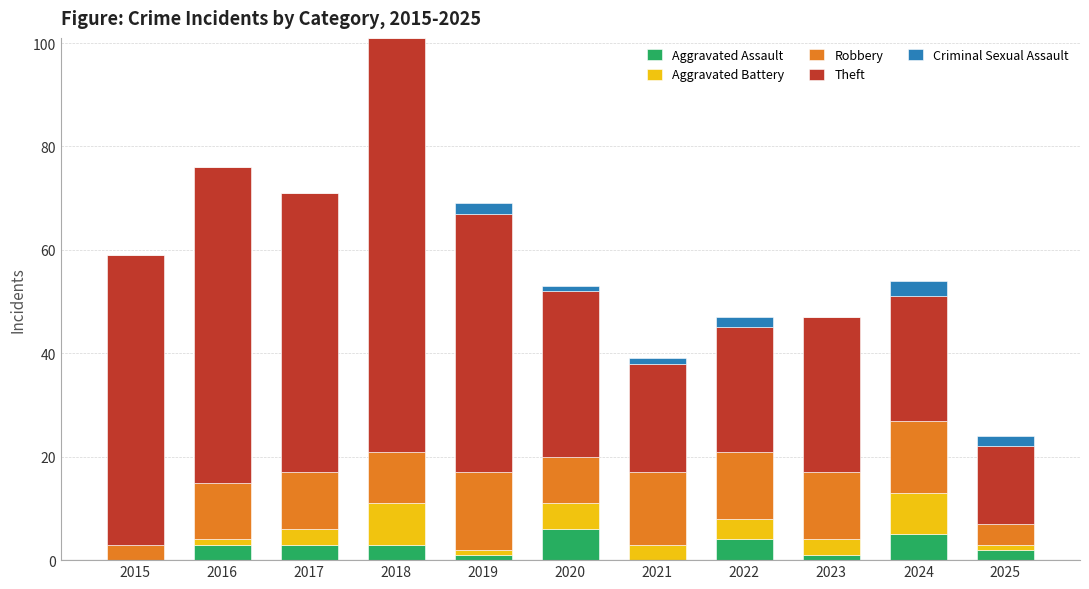

What is the highest value of the Aggravated Assault series?

6